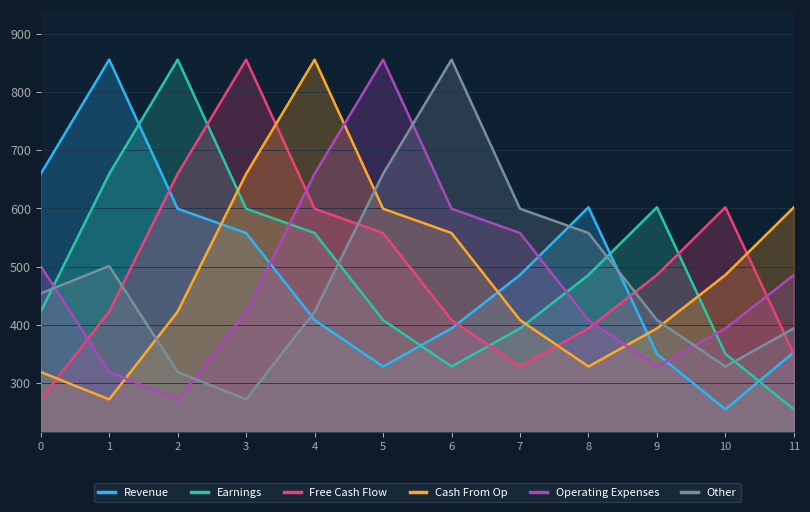

At how many categories does at least one series exceed 327?

12